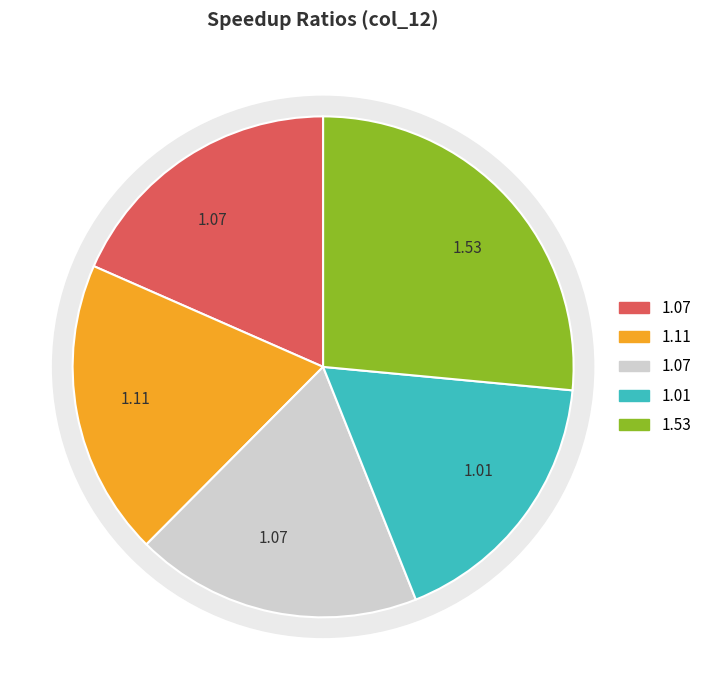

Does any single category account for the majority?

No